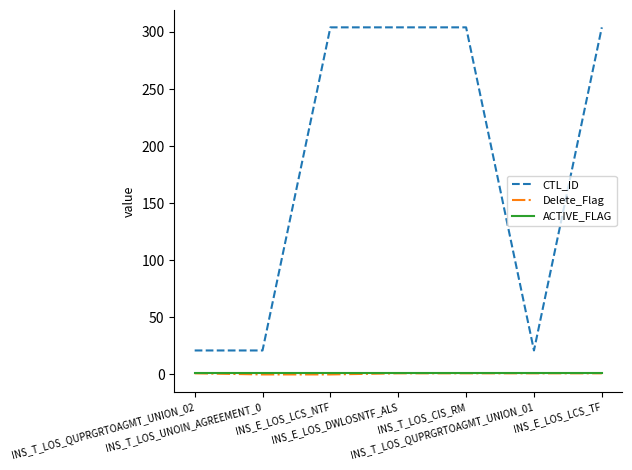

What is the spread (max minus min) of values at INS_T_LOS_CIS_RM?

303